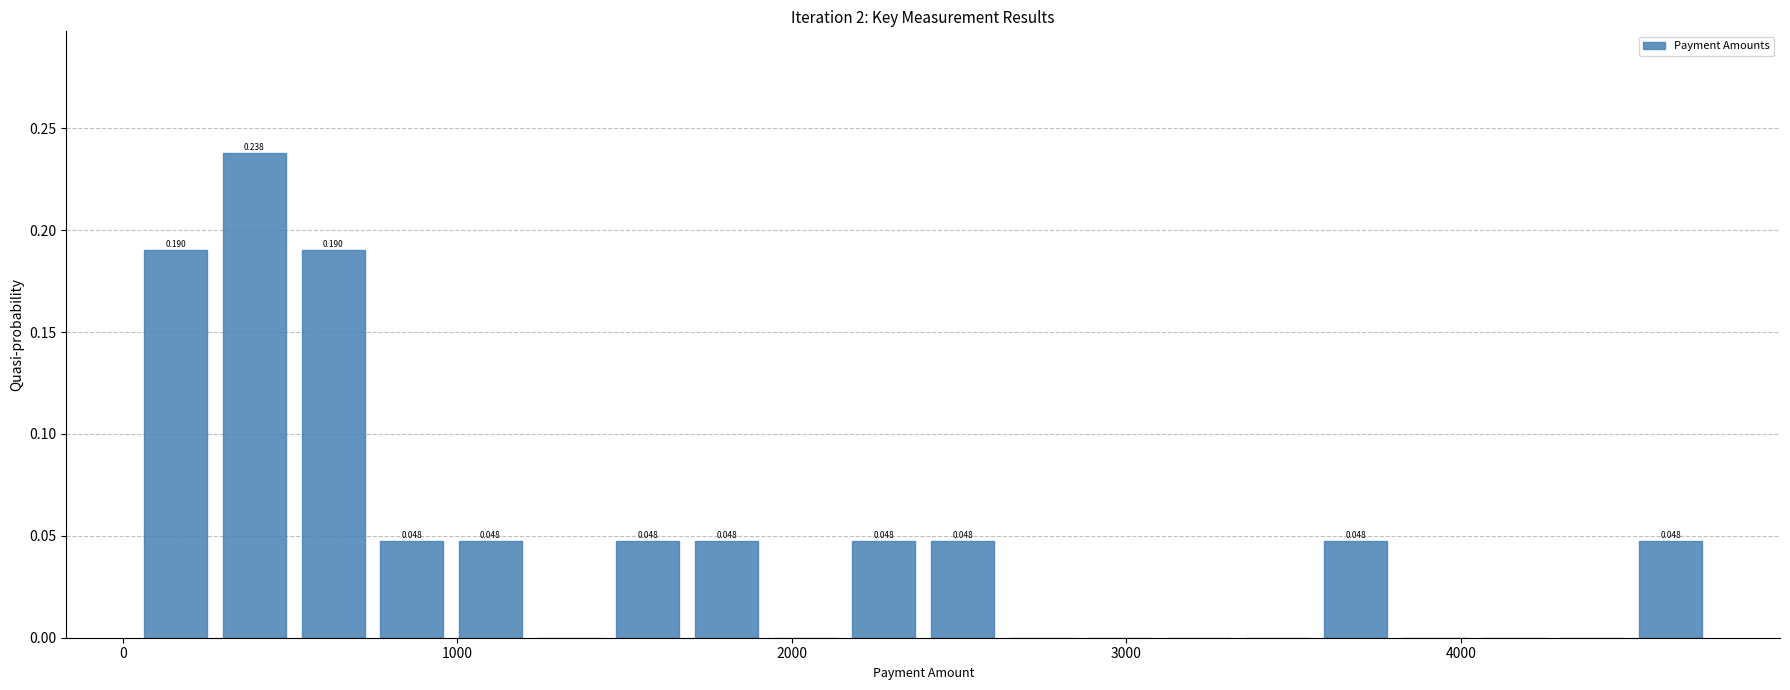

Around what value on the x-axis is the tallest bar? Give the approximate position of its centre, as read against the axis.

400